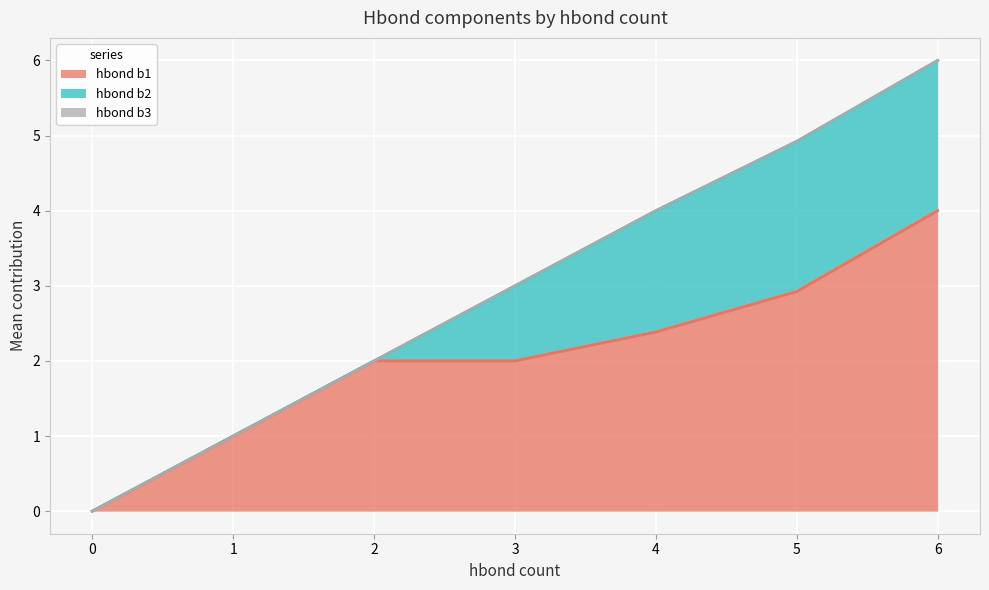

What is the highest value of the hbond b1 series?

4.0